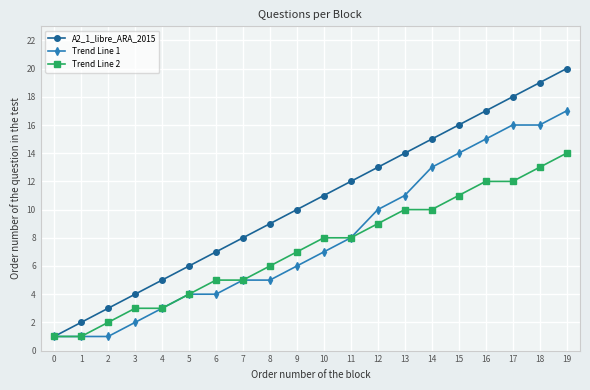

What is the sum of the Trend Line 2 values at 12 and 5?

13